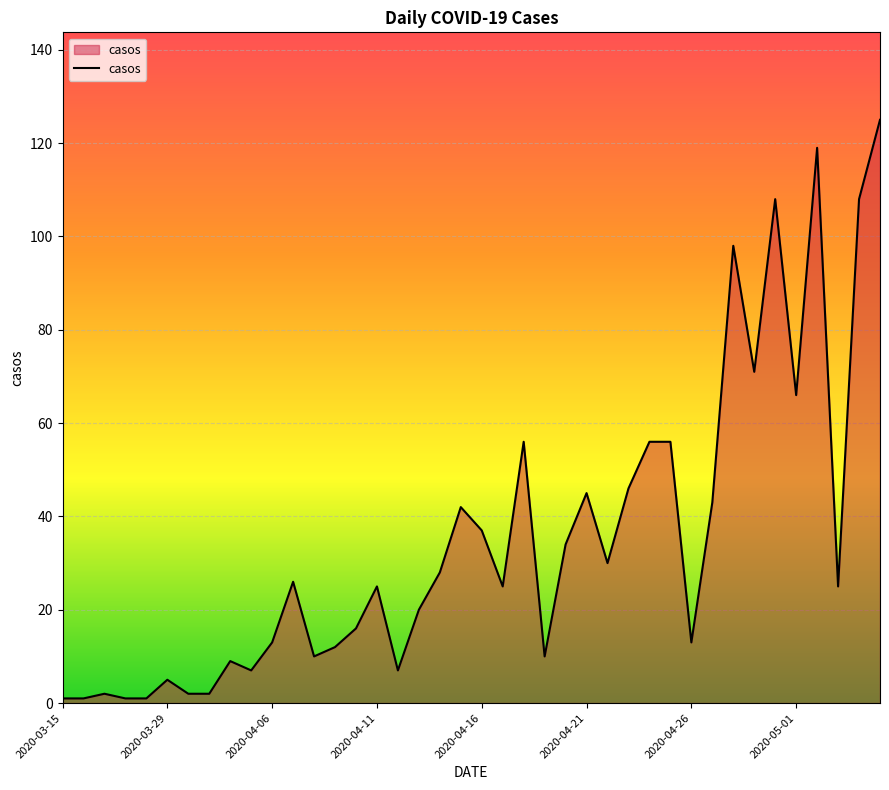

What is the maximum value shown in the chart?

125